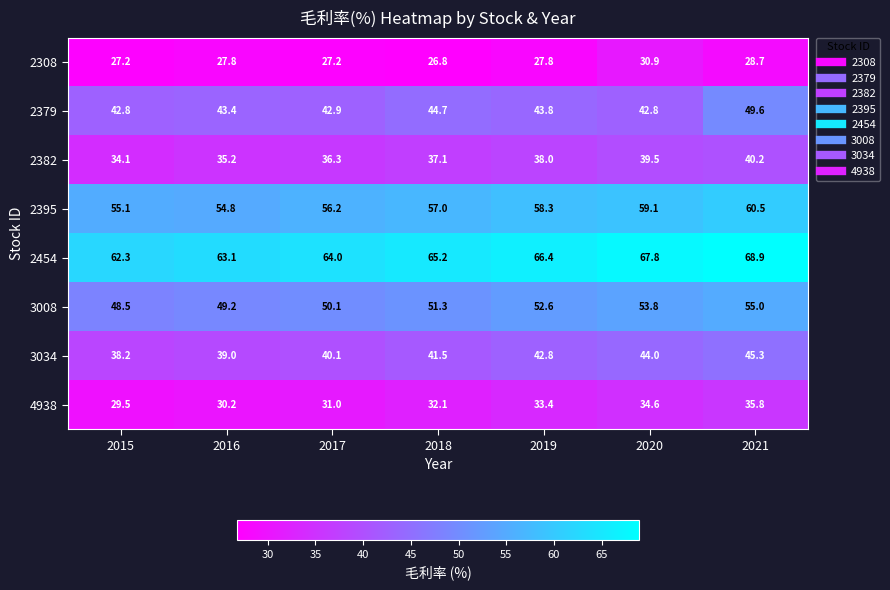

At which label is 3034 closest to 41?

2018